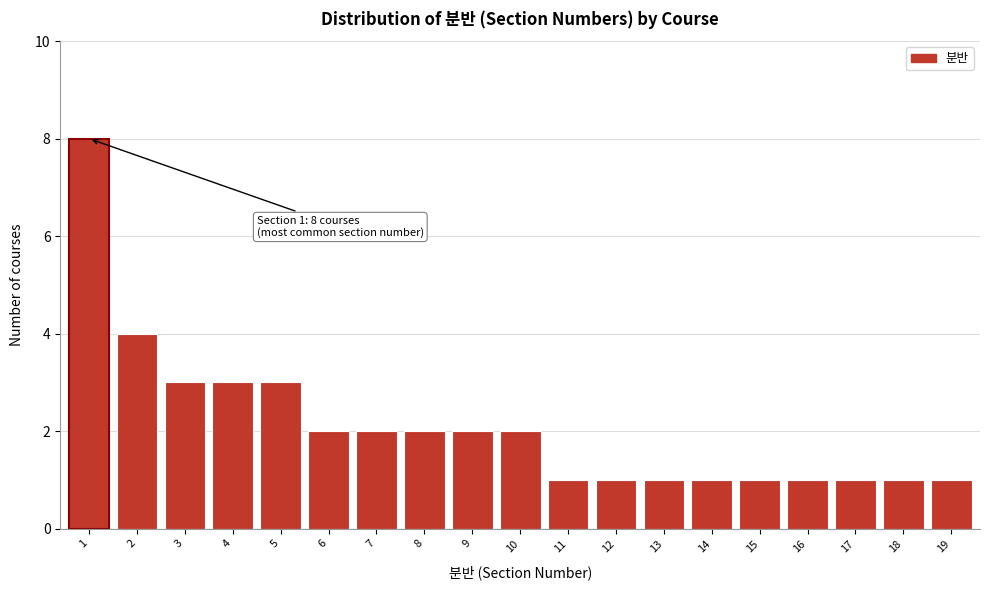

Reading left to right, what are all the values shown in this chart?

8	4	3	3	3	2	2	2	2	2	1	1	1	1	1	1	1	1	1